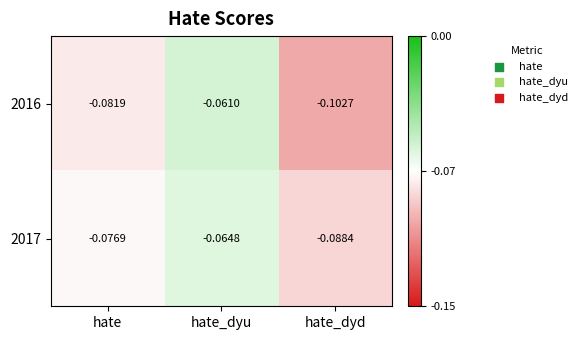

Which series changed the most between hate_dyu and hate_dyd?

2016